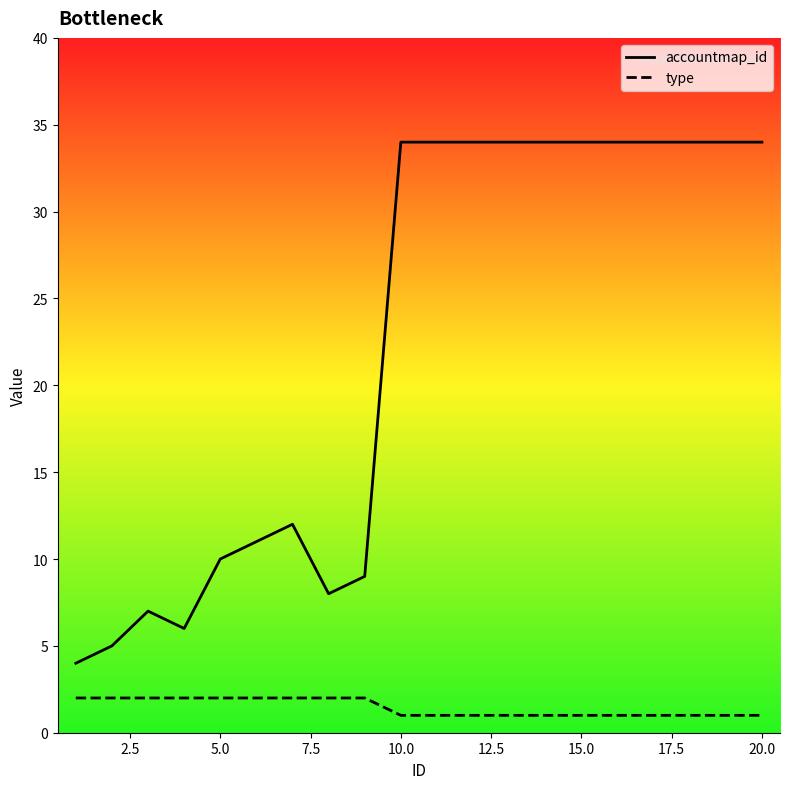

Which series has the largest range (max minus min)?

accountmap_id